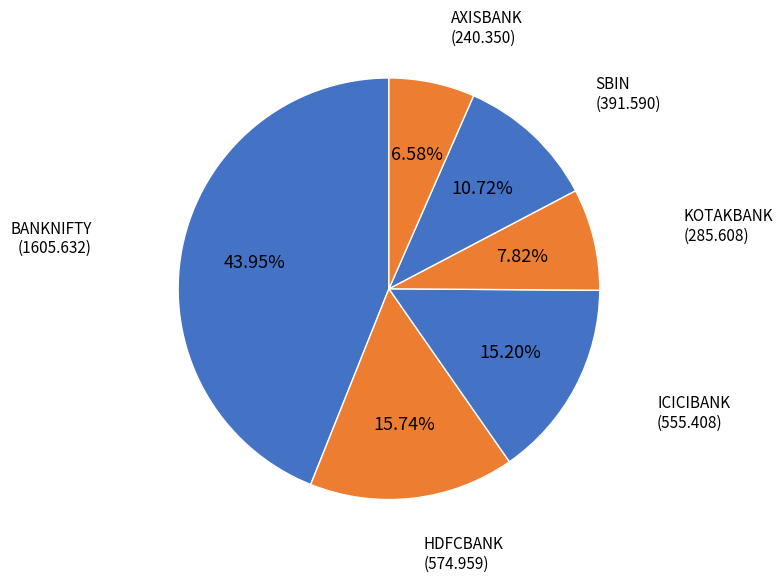

To the nearest percent, what portion does KOTAKBANK represent?

8%